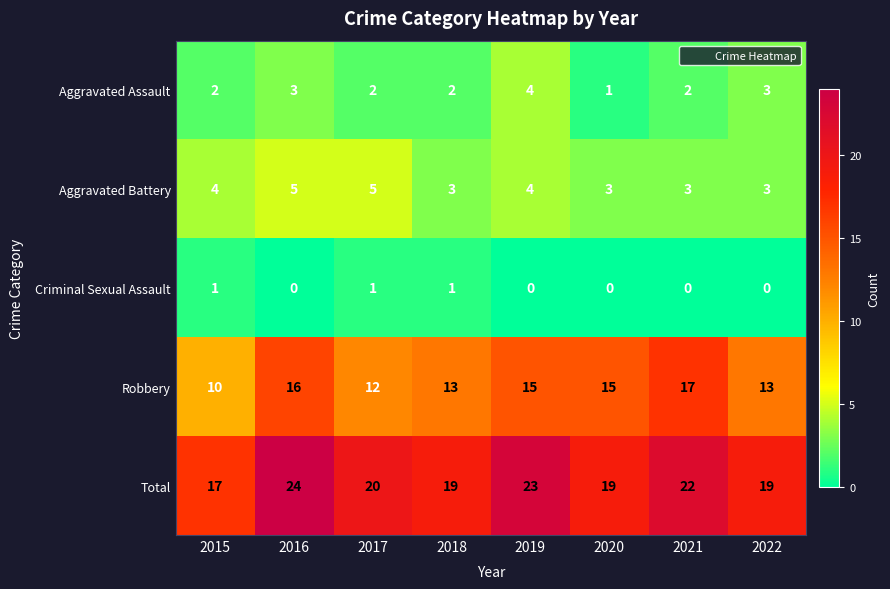

What is the approximate value of Aggravated Battery at 2022?

3